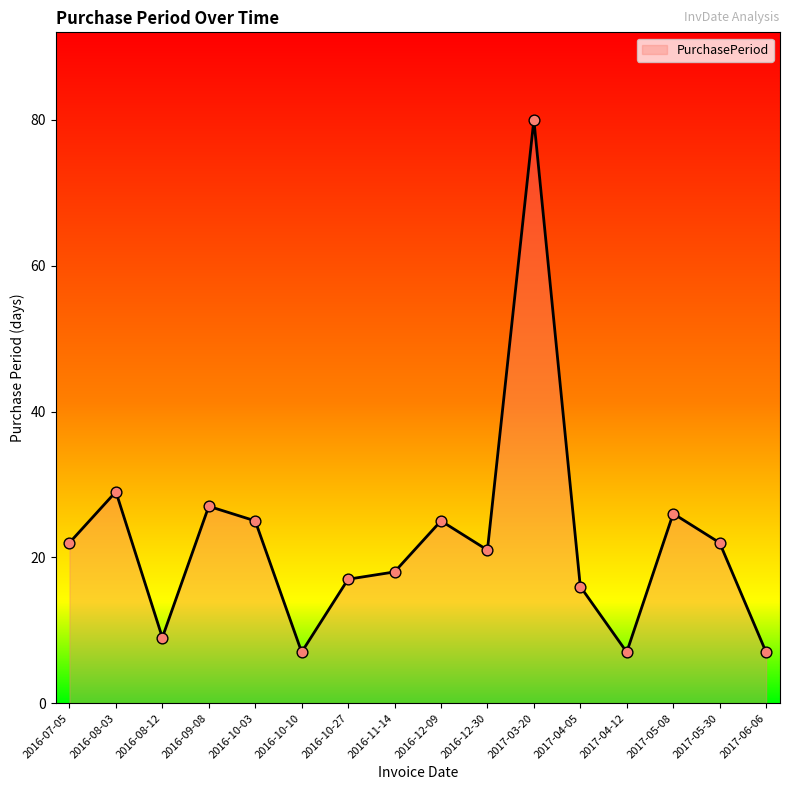

Which has a higher value, 2016-12-09 or 2016-08-12?

2016-12-09